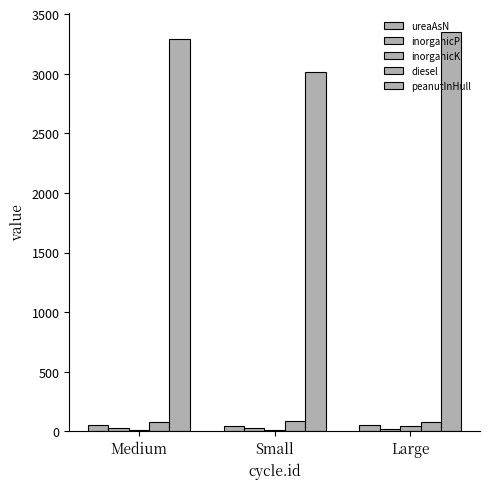

Where does the inorganicK series first go above 15?

Small